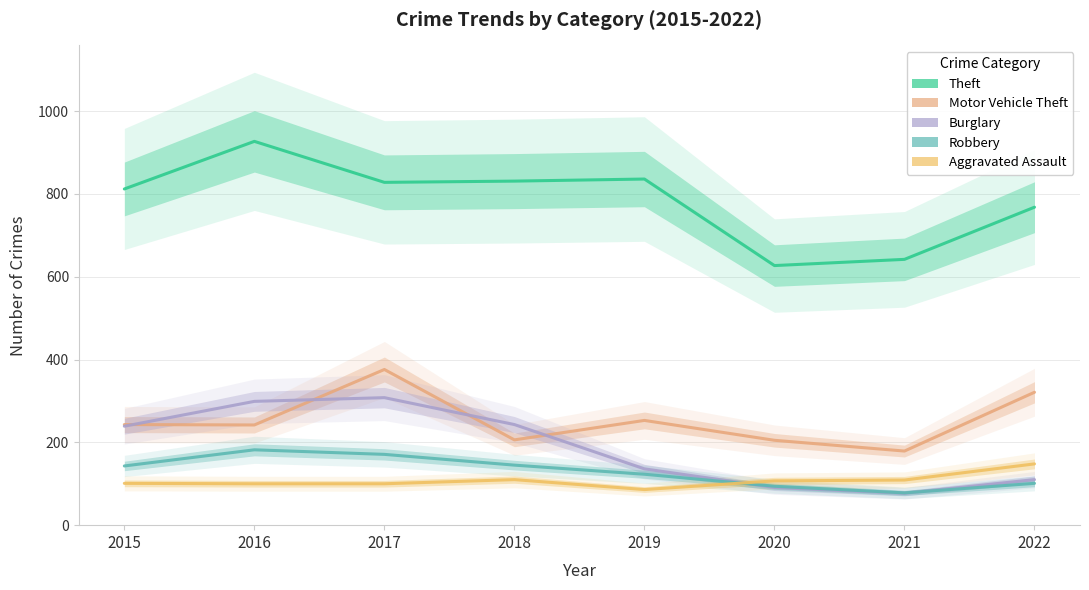

Is the value of Robbery at 2019 greater than the value of Burglary at 2022?

Yes